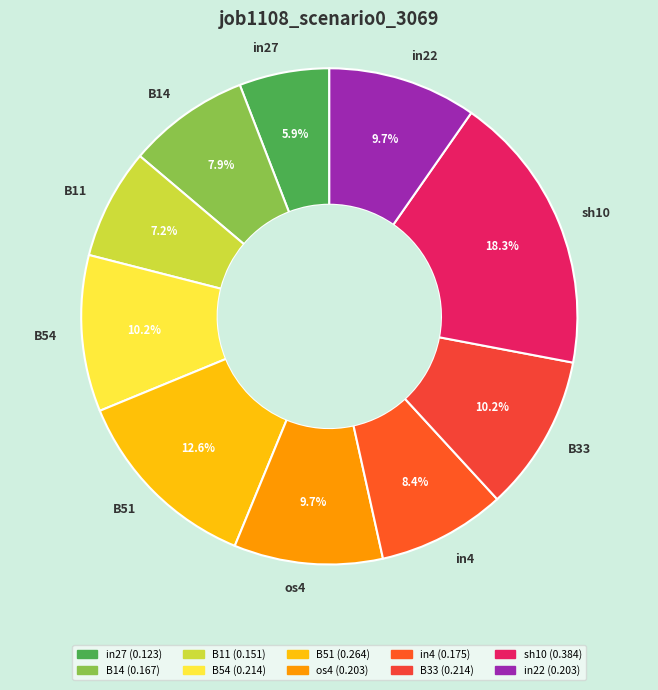

What percentage is the B51 slice, to the nearest percent?

13%